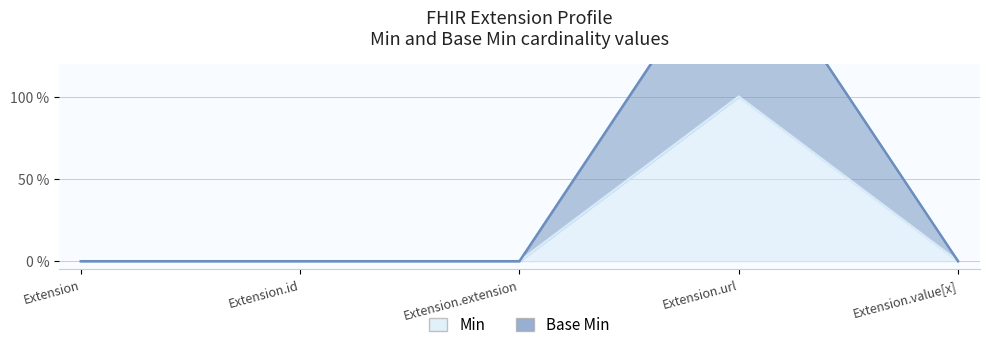

True or false: Base Min has a value of 0 at Extension.

True